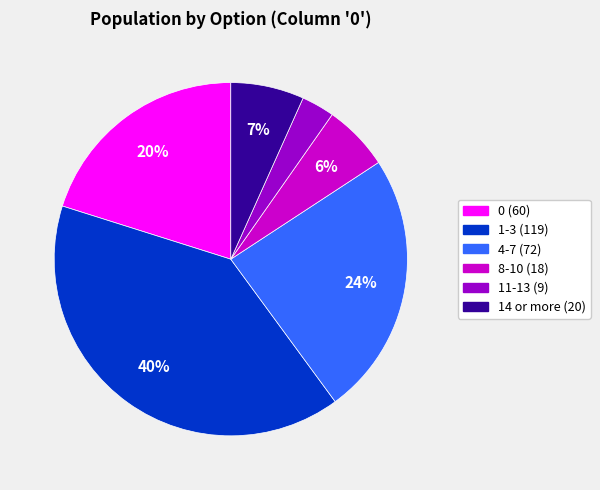

To the nearest percent, what portion does 11-13 represent?

3%